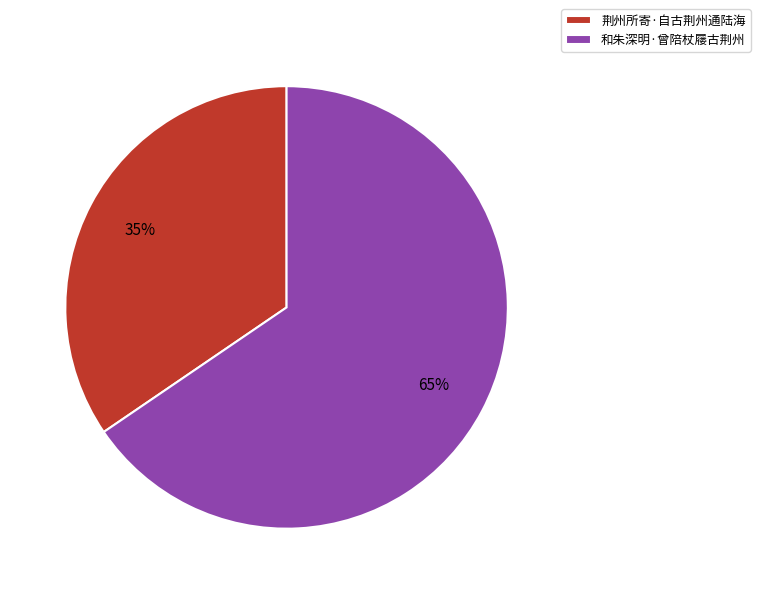

How many slices are in this pie chart?

2